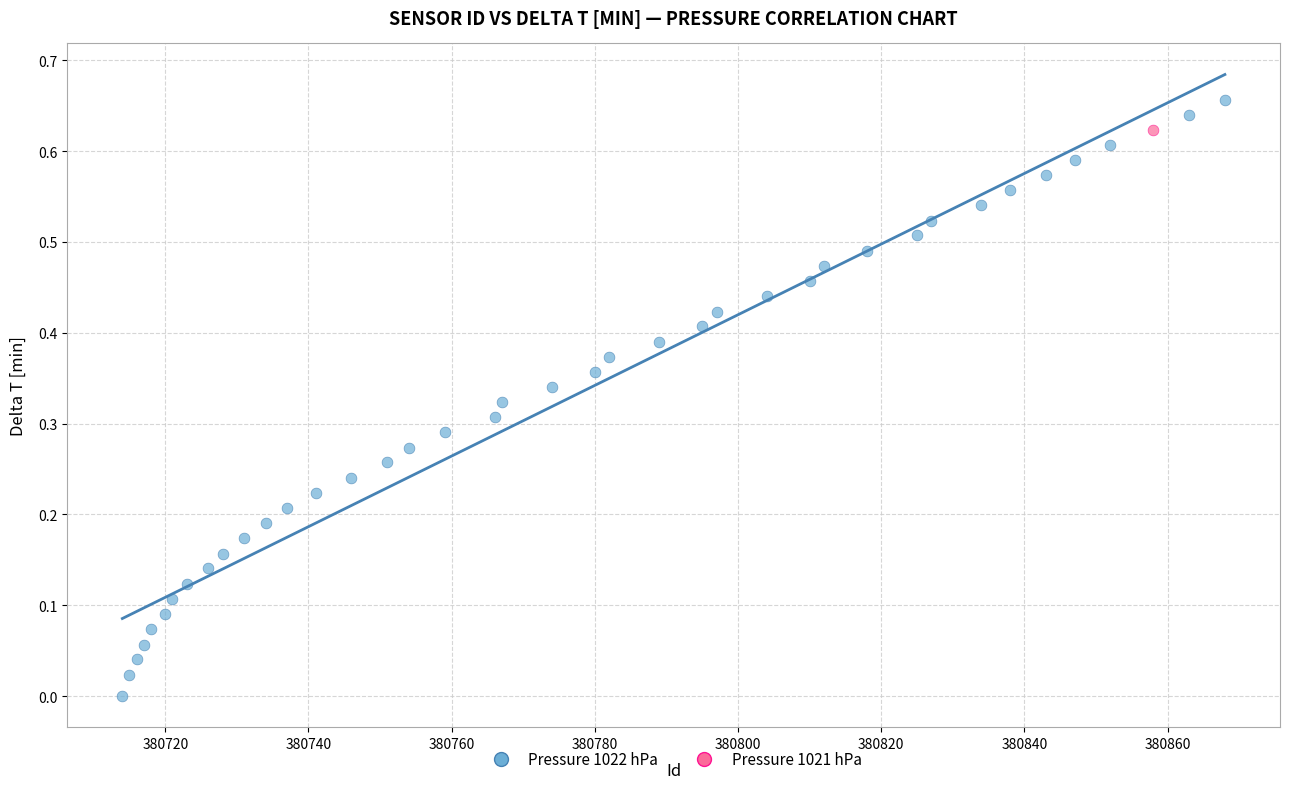

What are all the series names shown in the legend?

Pressure 1022 hPa, Pressure 1021 hPa